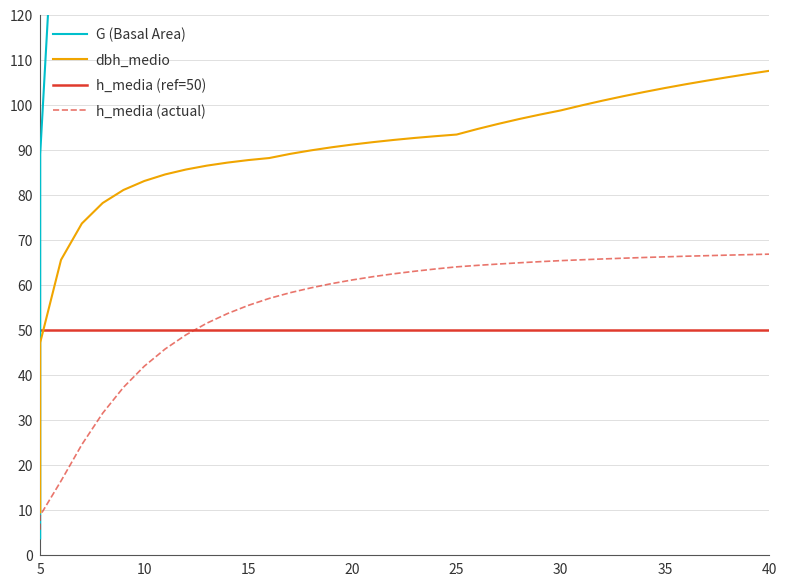

At 13, list the series in order from smallest to largest.

h_media, dbh_medio, G